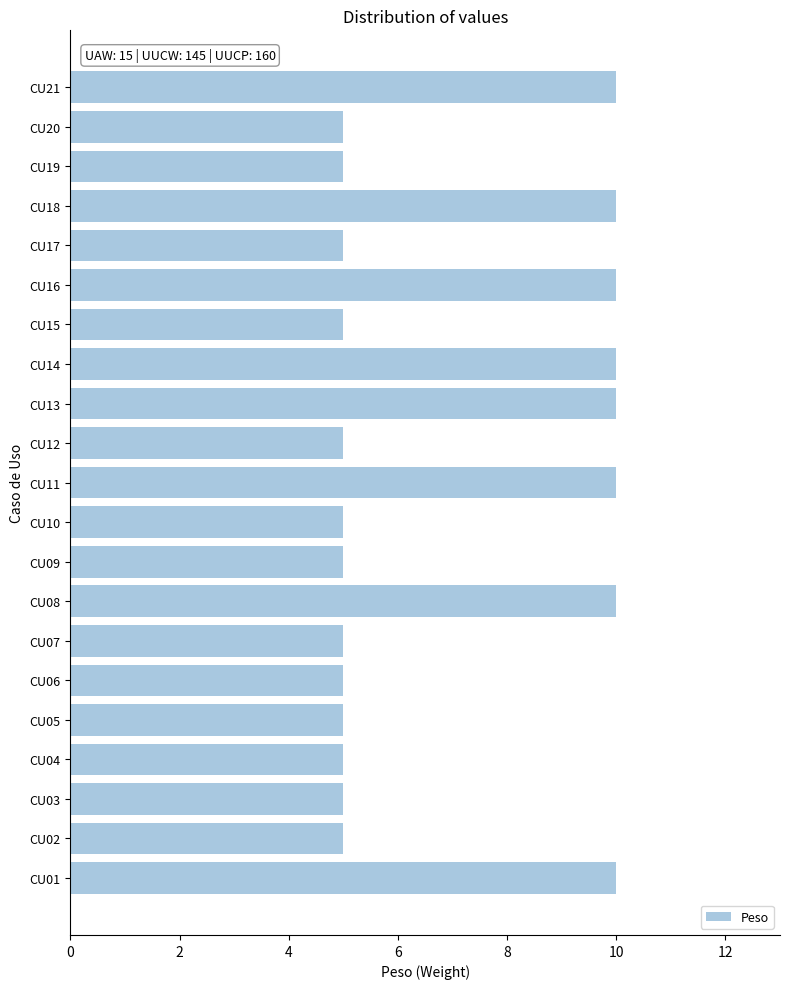

What is the difference between the second highest and minimum values?

5